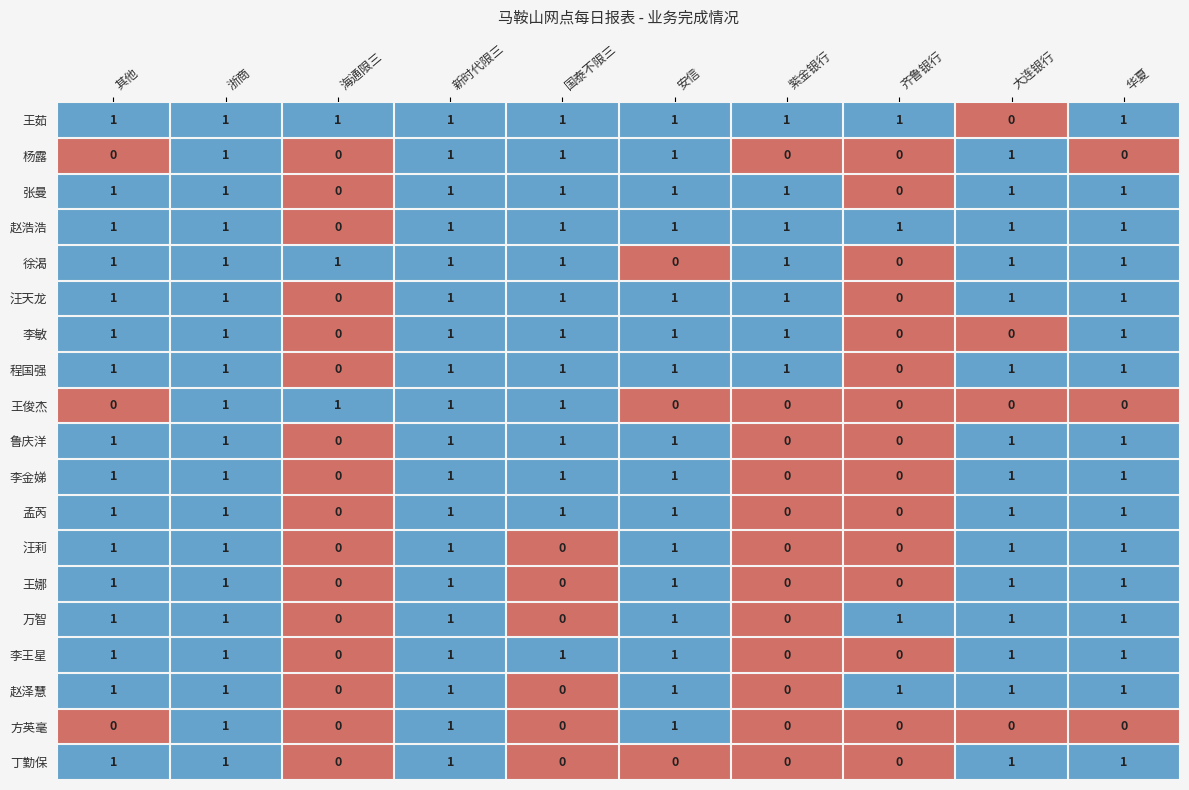

True or false: 赵泽慧 has a value of 0 at 其他.

False